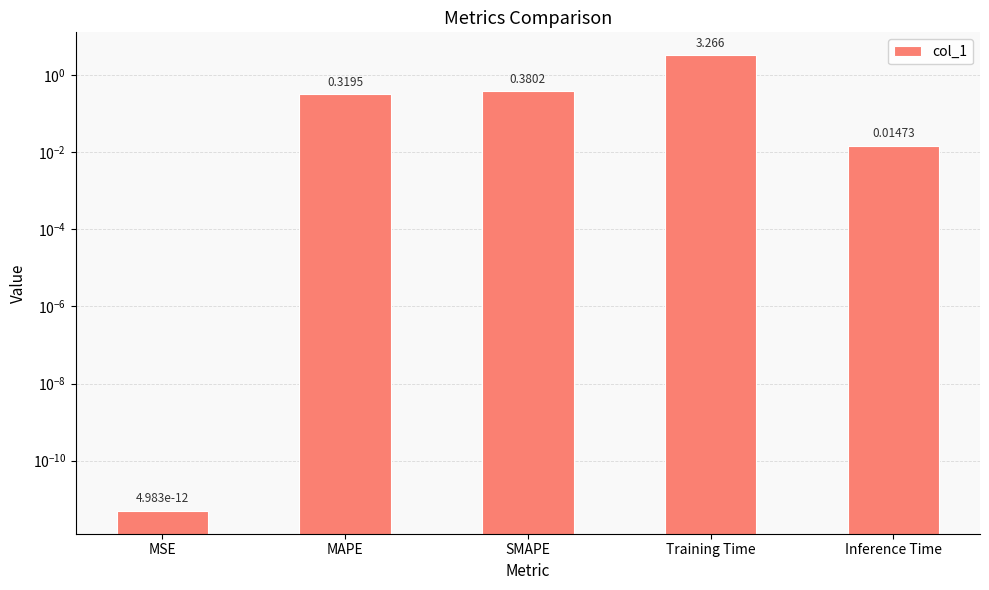

Which has a higher value, Inference Time or MSE?

Inference Time